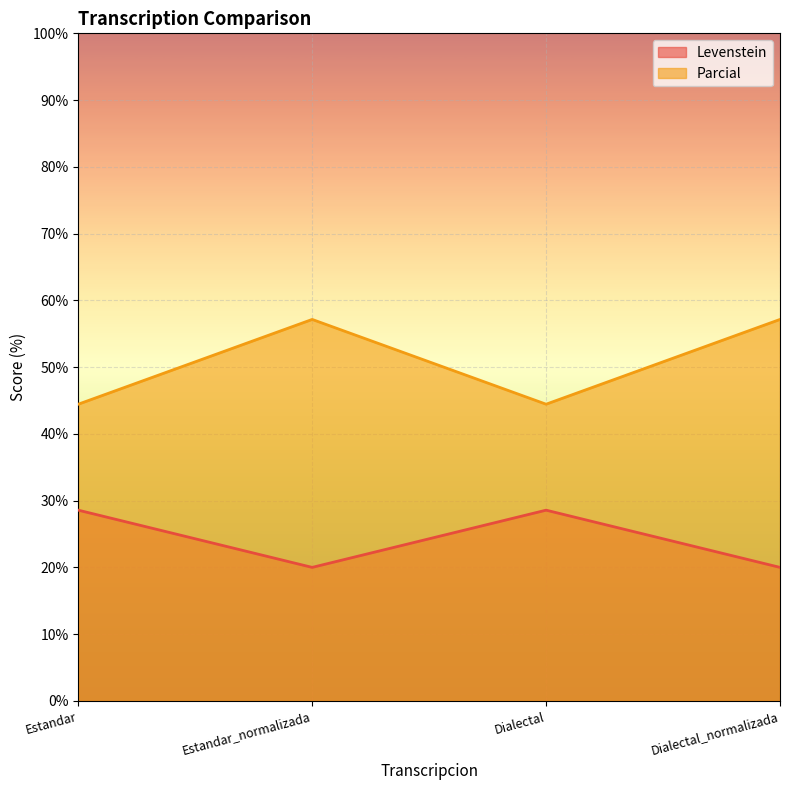

What is the spread (max minus min) of values at Estandar_normalizada?

37.1